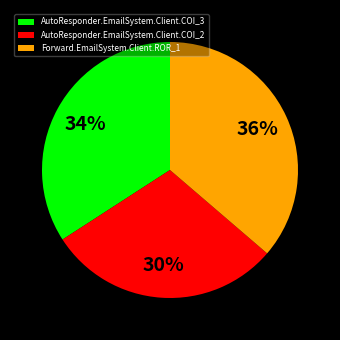

How many slices are in this pie chart?

3